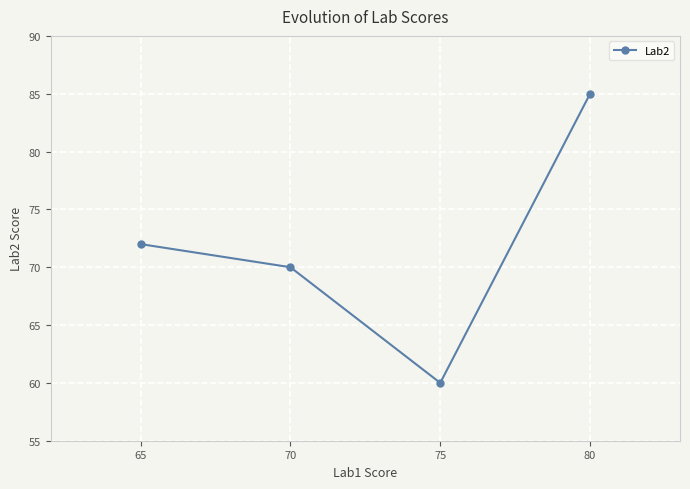

What is the sum of all values?

287